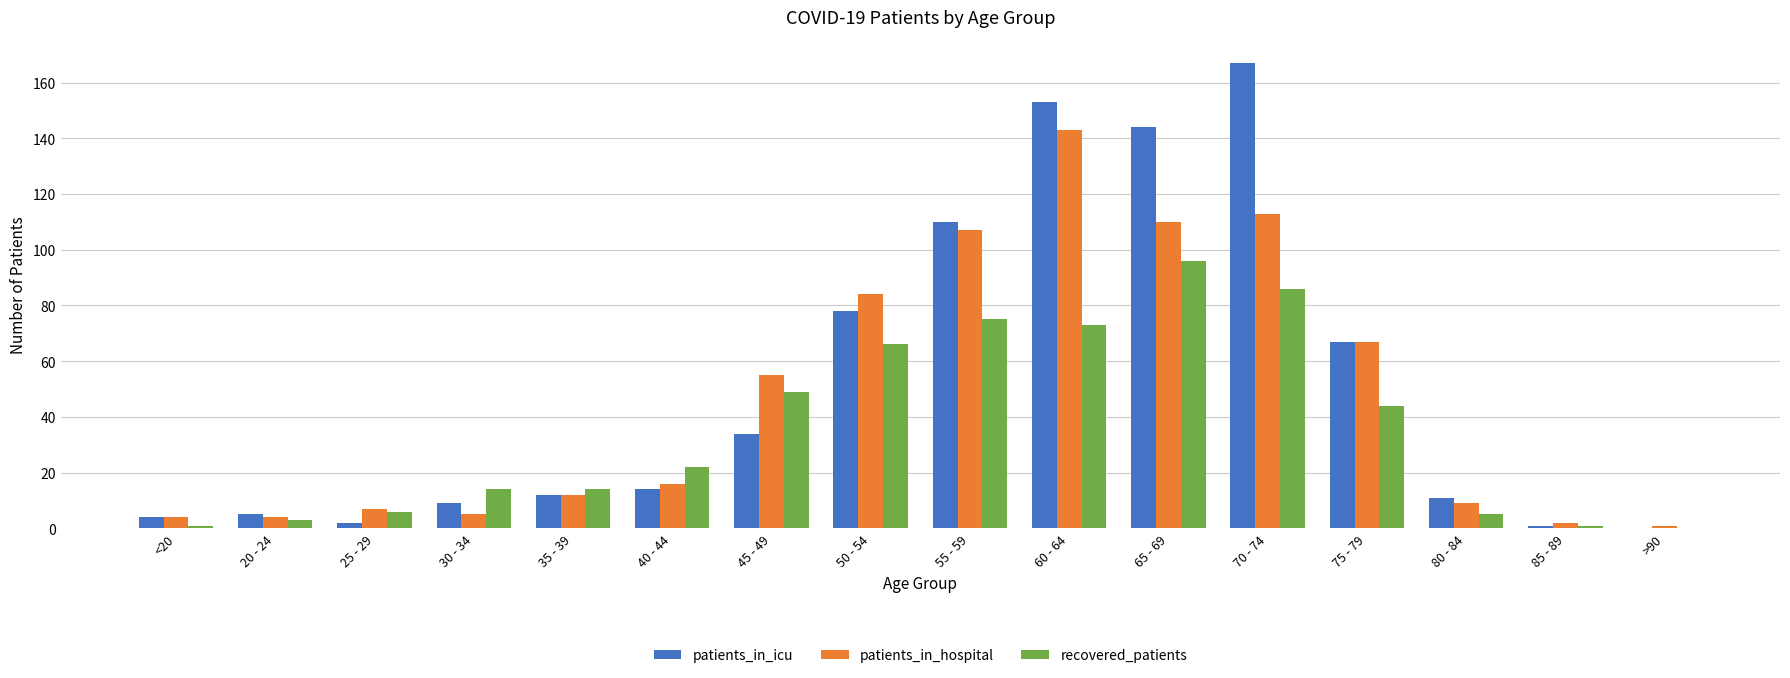

What is the difference between the recovered_patients values at 70 - 74 and 20 - 24?

83